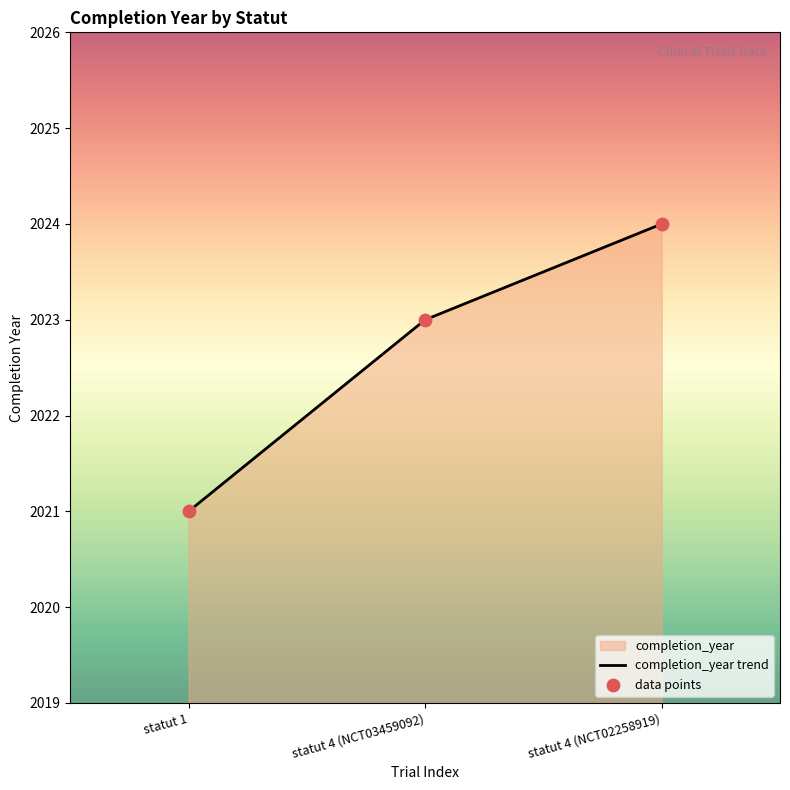

Approximately how many times larger is the value at statut 4 (NCT02258919) compared to statut 1?

1.0